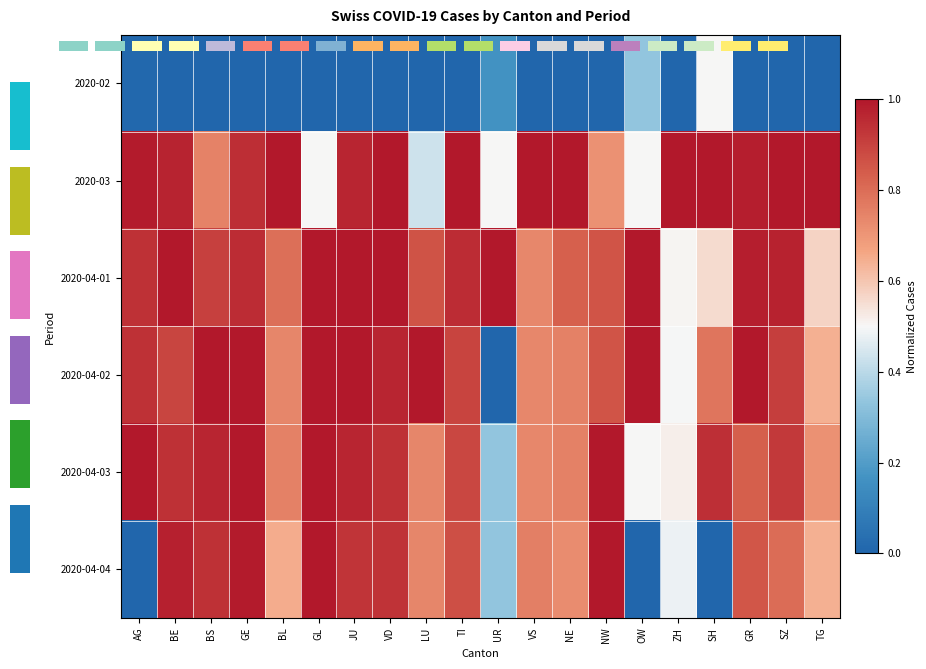

What is the greatest value displayed?

1.0